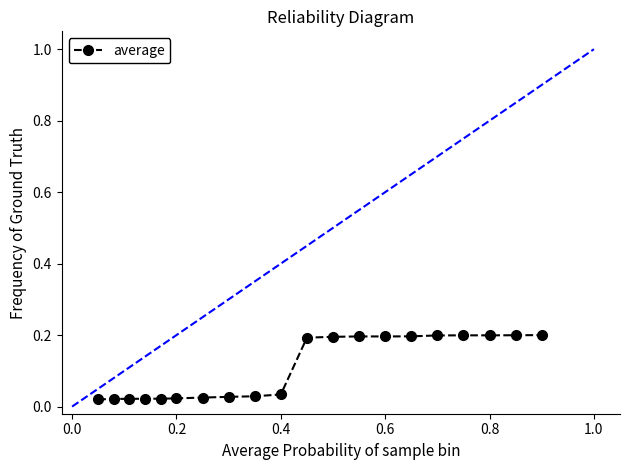

What is the sum of all values?

2.2